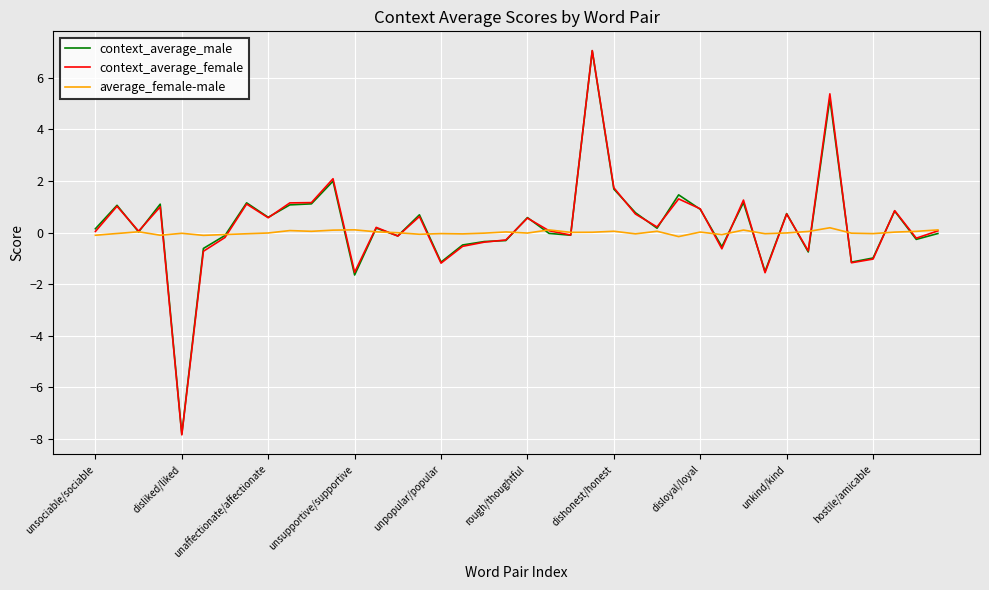

Does the chart have visible grid lines?

Yes